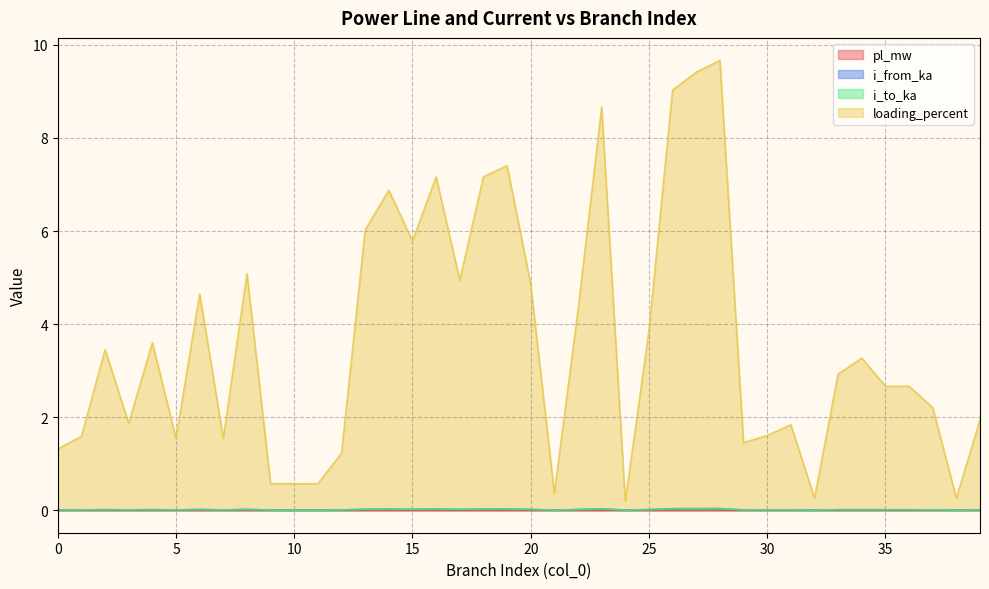

Which category has the lowest value across all series?

38